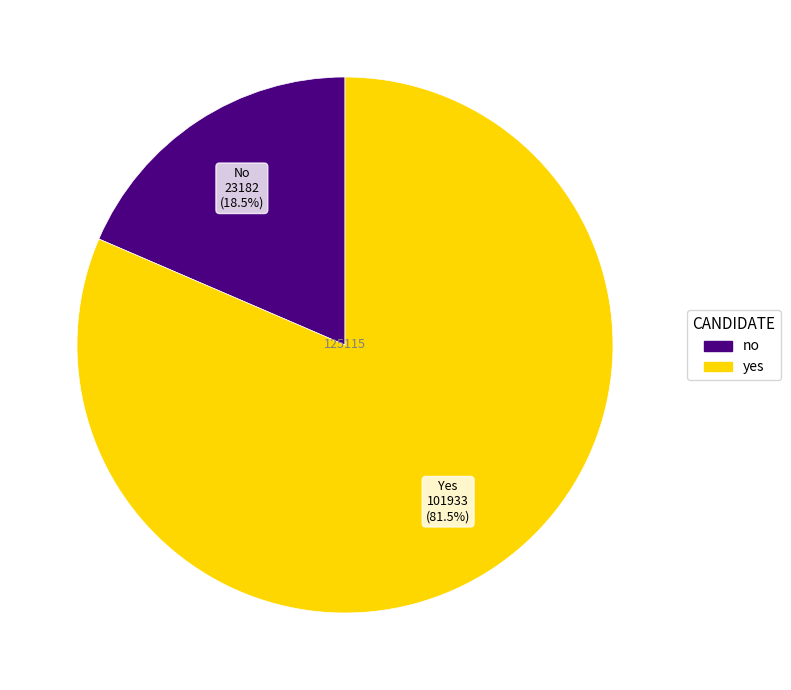

What is the smallest slice in the pie chart?

no